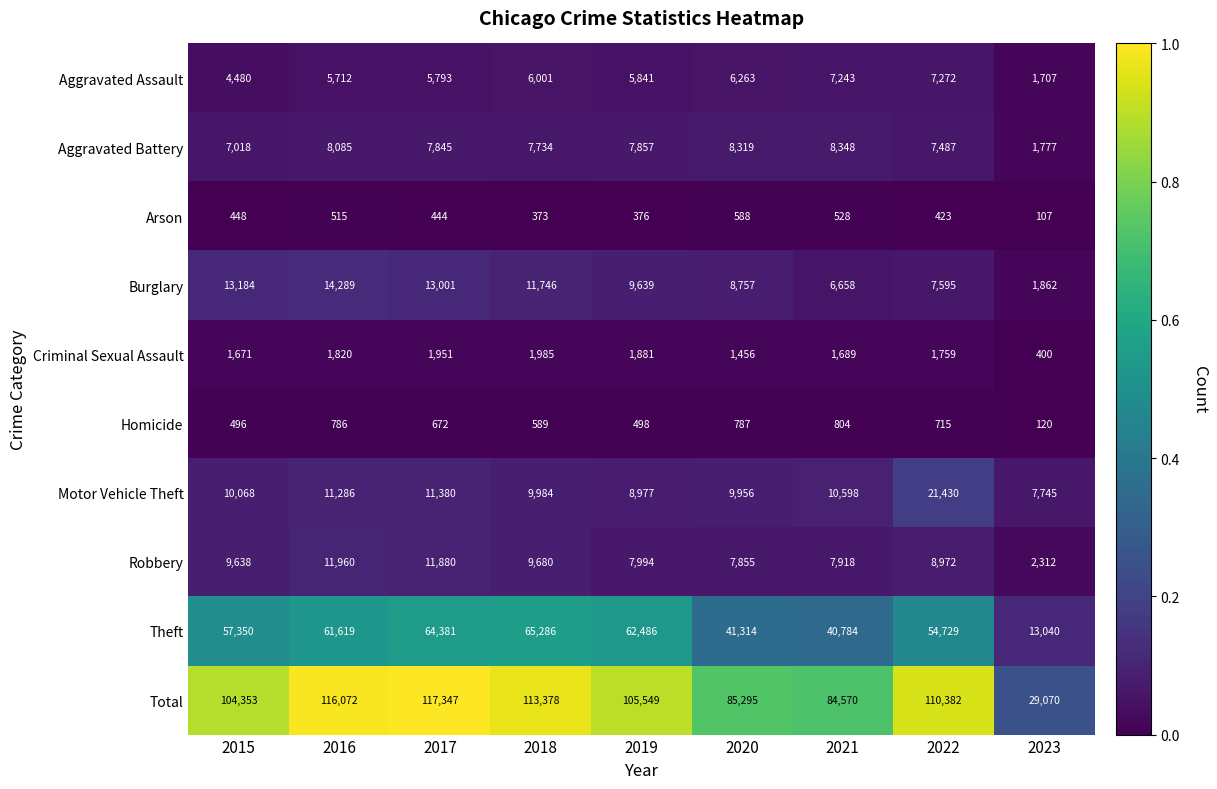

Is it true that Homicide equals 715 at 2022?

True